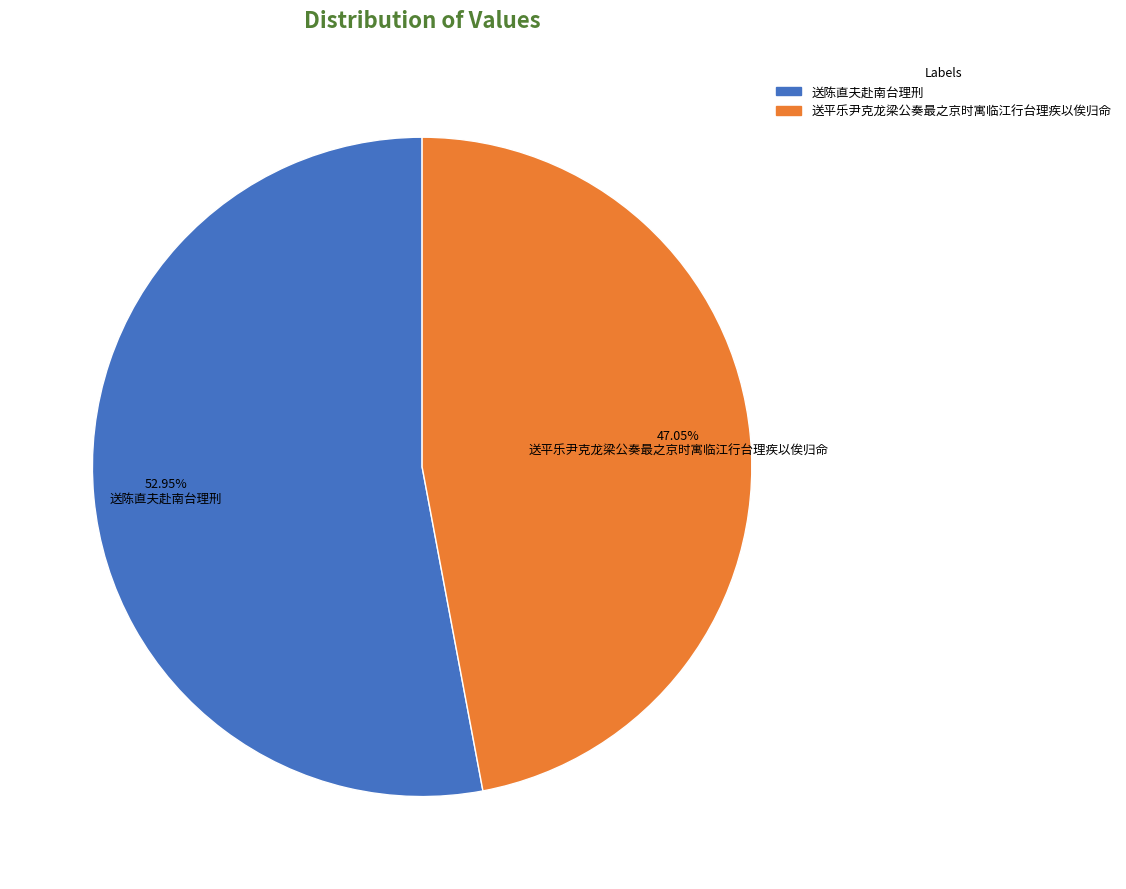

Between 送陈直夫赴南台理刑 and 送平乐尹克龙梁公奏最之京时寓临江行台理疾以俟归命, which is larger?

送陈直夫赴南台理刑